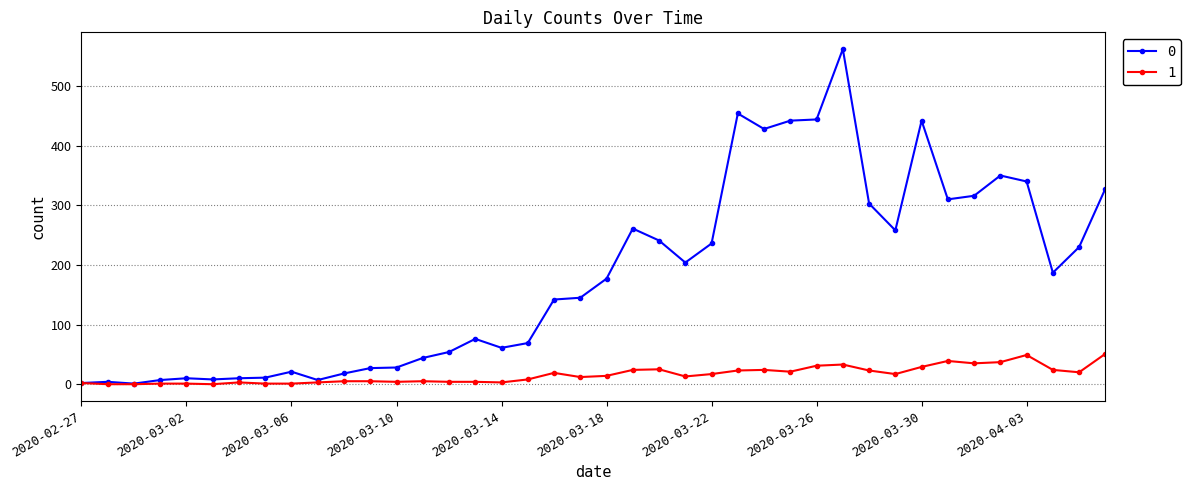

What is the maximum value shown in the chart?

562